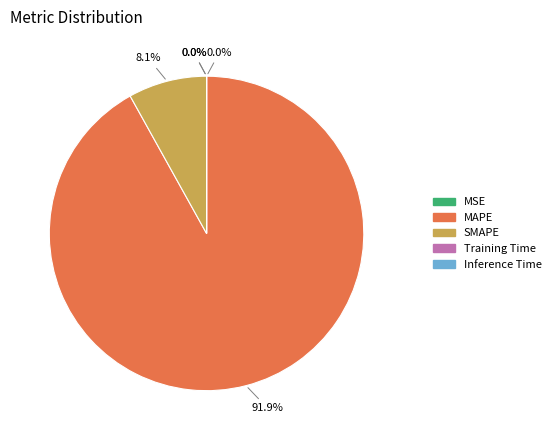

The SMAPE slice represents 8% of the pie. True or false?

True